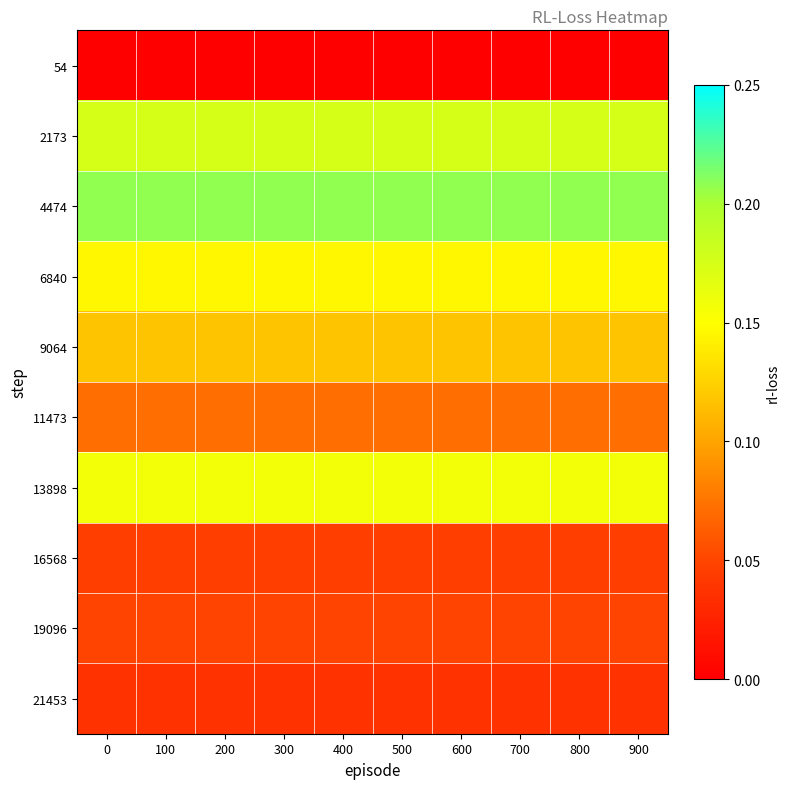

Reading left to right, list all the values displayed in this chart.

54: 0=0.0	100=0.0	200=0.0	300=0.0	400=0.0	500=0.0	600=0.0	700=0.0	800=0.0	900=0.0
2173: 0=0.2	100=0.2	200=0.2	300=0.2	400=0.2	500=0.2	600=0.2	700=0.2	800=0.2	900=0.2
4474: 0=0.2	100=0.2	200=0.2	300=0.2	400=0.2	500=0.2	600=0.2	700=0.2	800=0.2	900=0.2
6840: 0=0.1	100=0.1	200=0.1	300=0.1	400=0.1	500=0.1	600=0.1	700=0.1	800=0.1	900=0.1
9064: 0=0.1	100=0.1	200=0.1	300=0.1	400=0.1	500=0.1	600=0.1	700=0.1	800=0.1	900=0.1
11473: 0=0.1	100=0.1	200=0.1	300=0.1	400=0.1	500=0.1	600=0.1	700=0.1	800=0.1	900=0.1
13898: 0=0.2	100=0.2	200=0.2	300=0.2	400=0.2	500=0.2	600=0.2	700=0.2	800=0.2	900=0.2
16568: 0=0.0	100=0.0	200=0.0	300=0.0	400=0.0	500=0.0	600=0.0	700=0.0	800=0.0	900=0.0
19096: 0=0.0	100=0.0	200=0.0	300=0.0	400=0.0	500=0.0	600=0.0	700=0.0	800=0.0	900=0.0
21453: 0=0.0	100=0.0	200=0.0	300=0.0	400=0.0	500=0.0	600=0.0	700=0.0	800=0.0	900=0.0